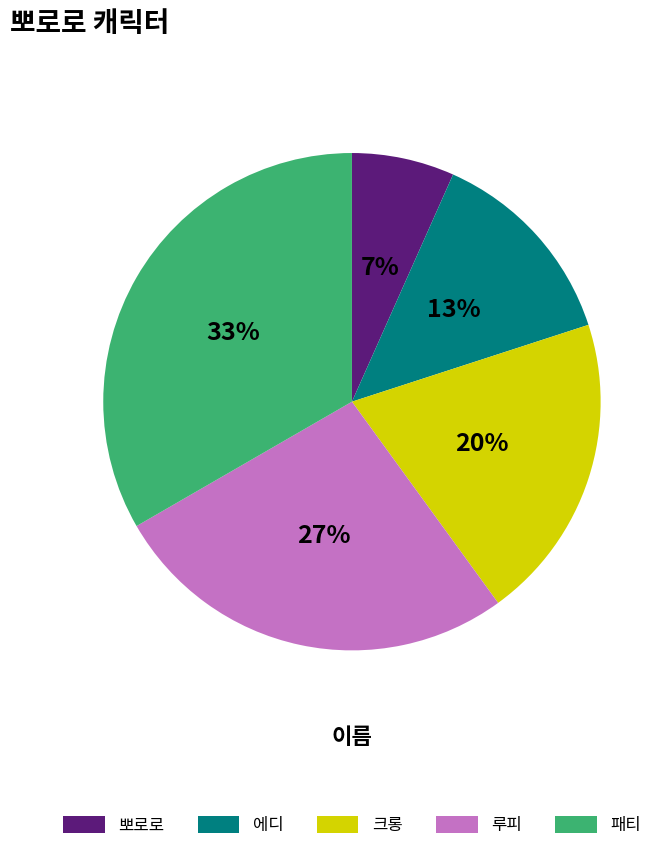

To the nearest percent, what is the average slice percentage?

20%